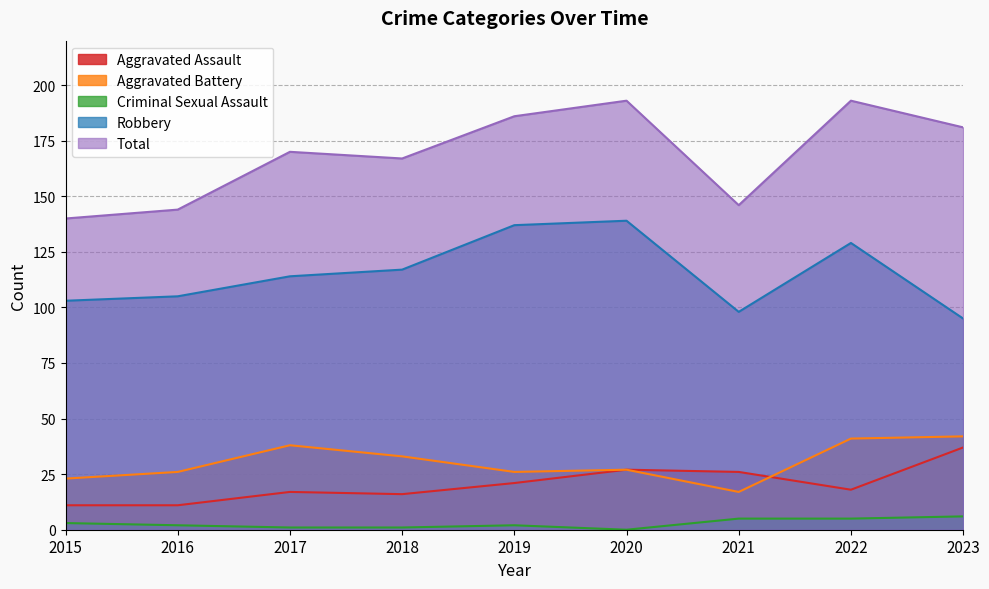

At which category is the sum across all series the highest?

2020